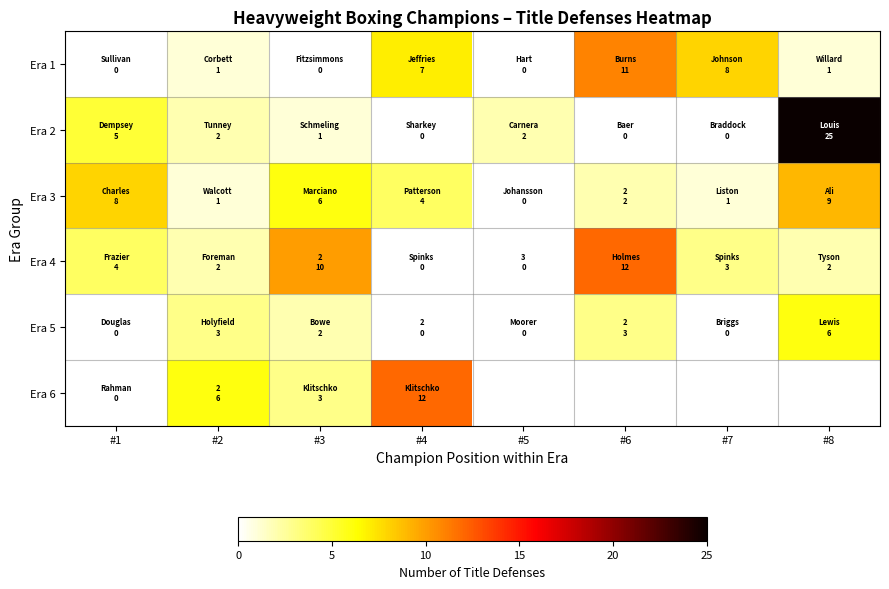

What is the greatest value displayed?

25.0